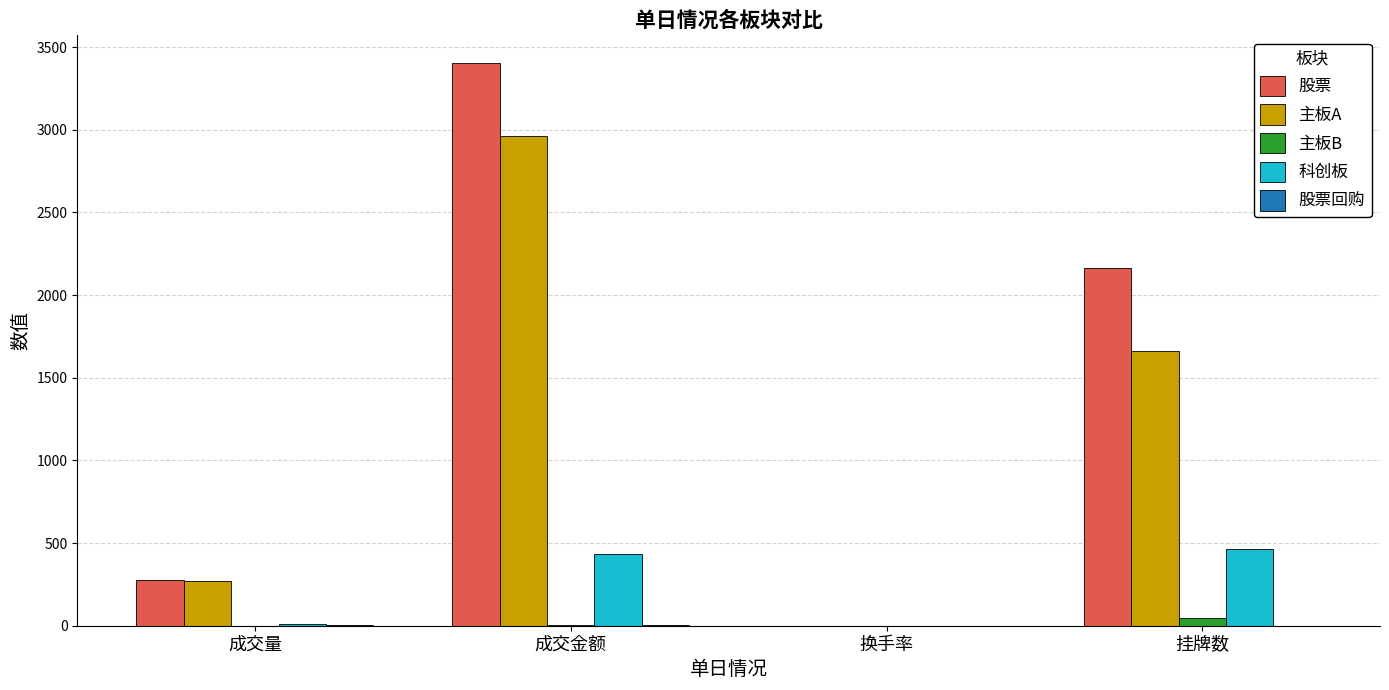

At which label is 股票 closest to 1701?

挂牌数